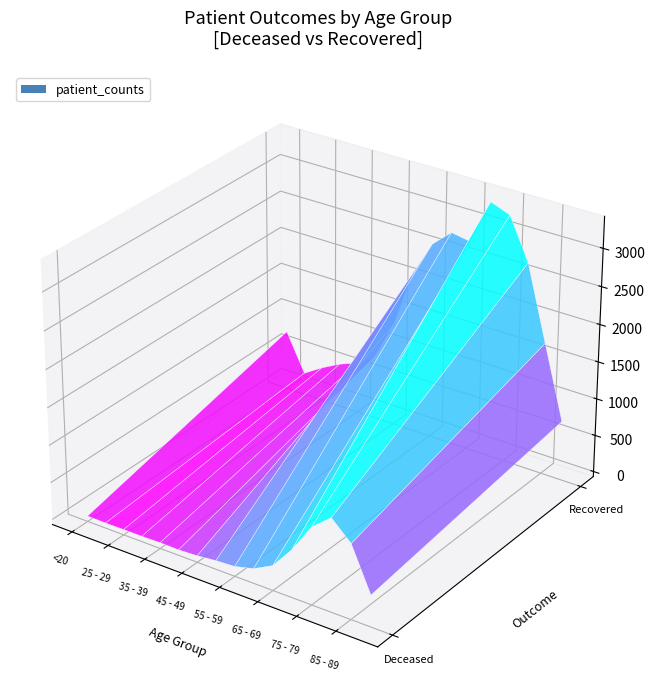

What is the difference between the maximum and minimum values in the patients_deceased series?

1169